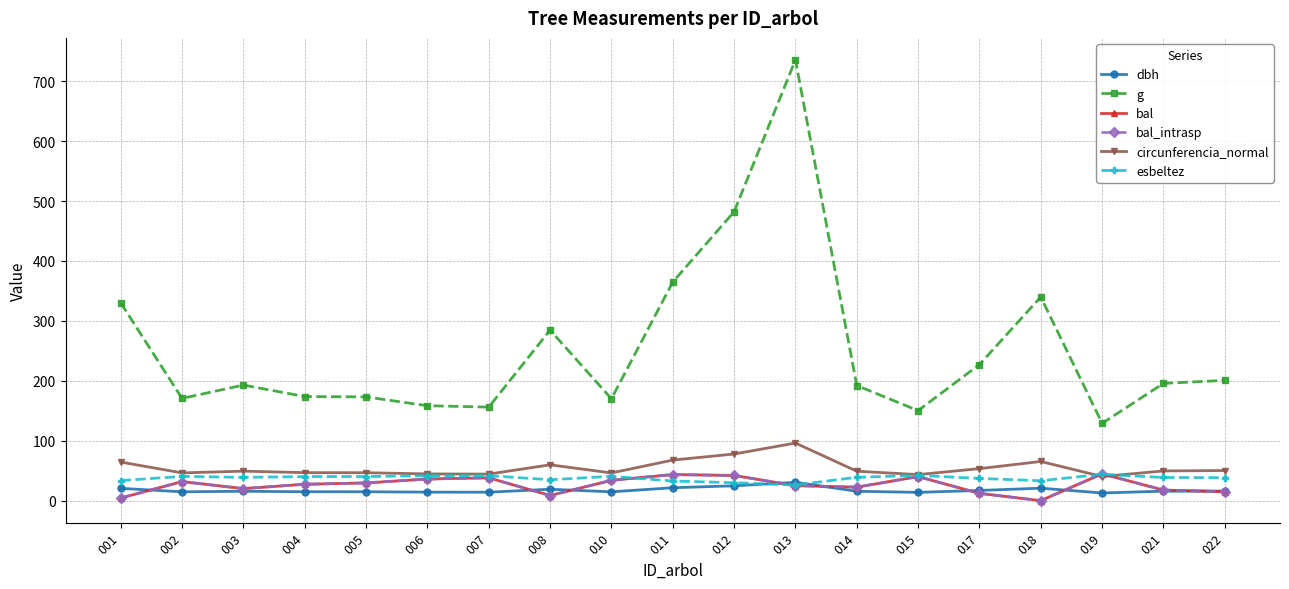

Which category has the lowest value across all series?

018